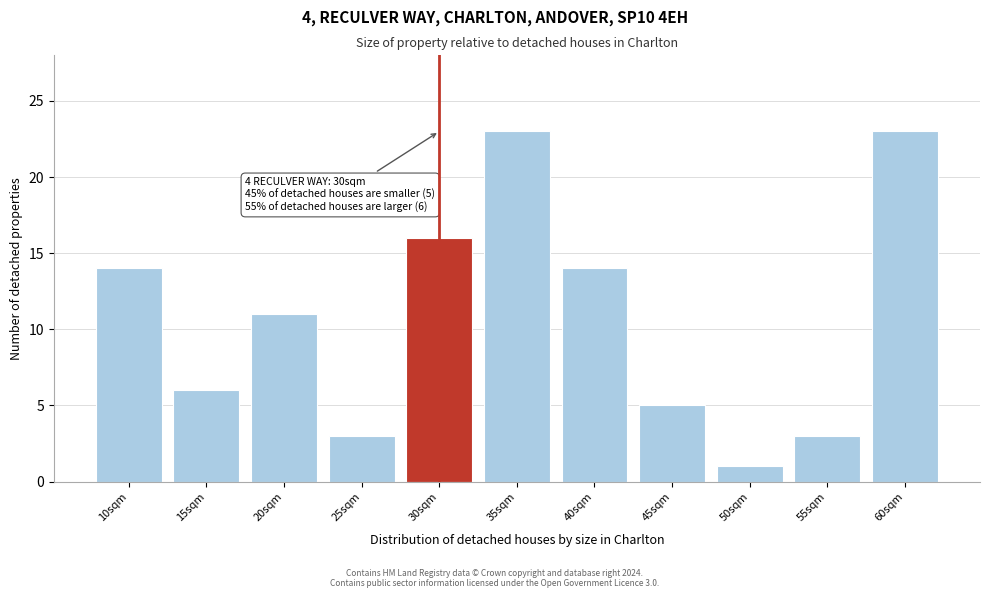

Reading left to right, extract all data points from this chart.

14	6	11	3	16	23	14	5	1	3	23